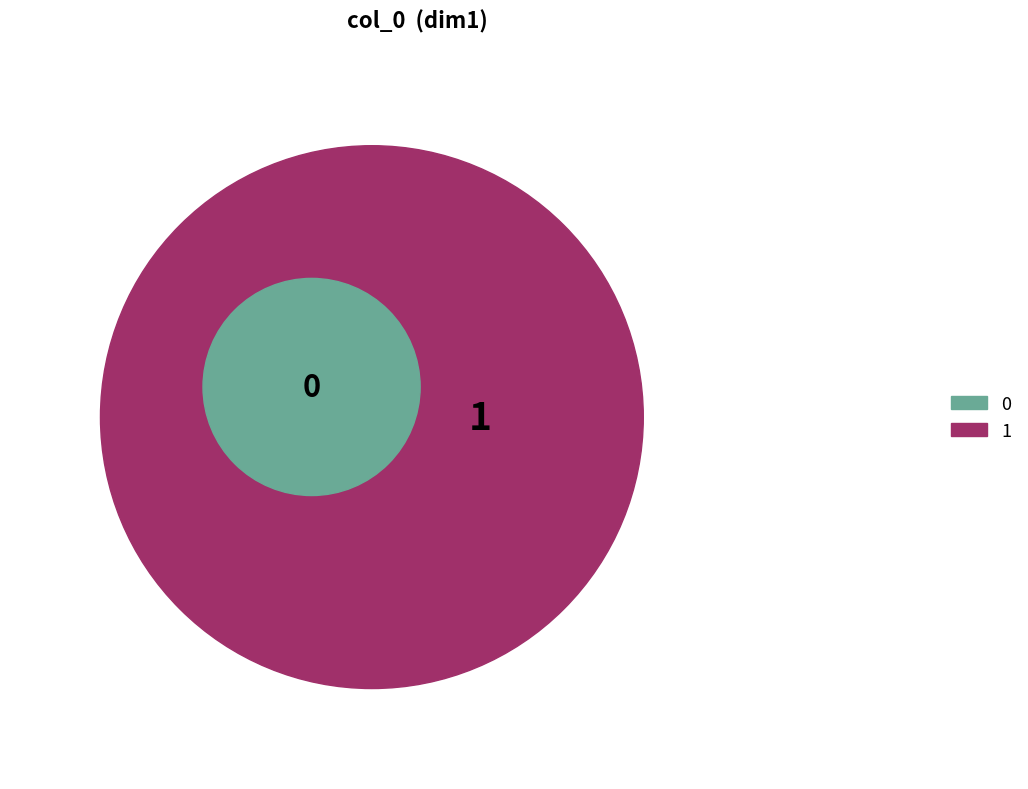

To the nearest percent, what portion does 1 represent?

100%